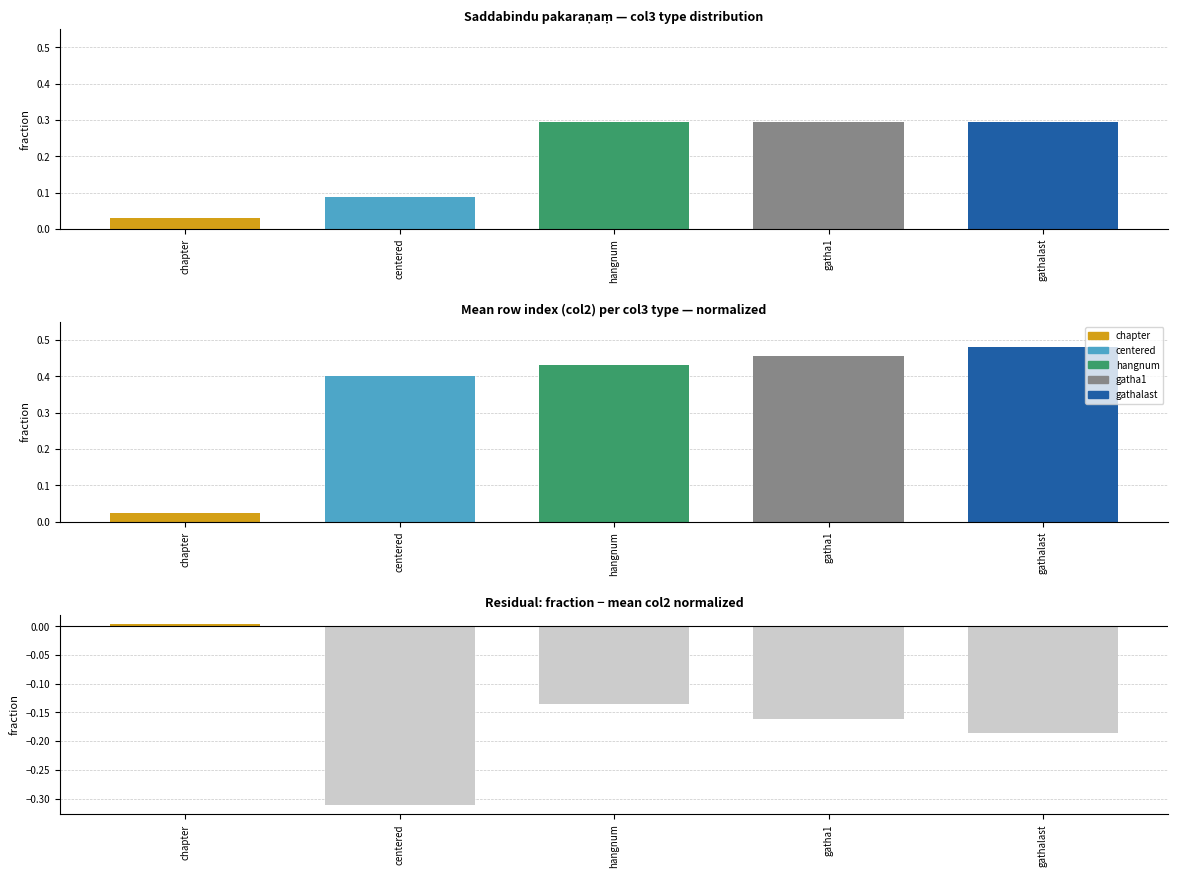

List the labels in order of mean col2 (normalized) value, smallest first.

chapter, centered, hangnum, gatha1, gathalast